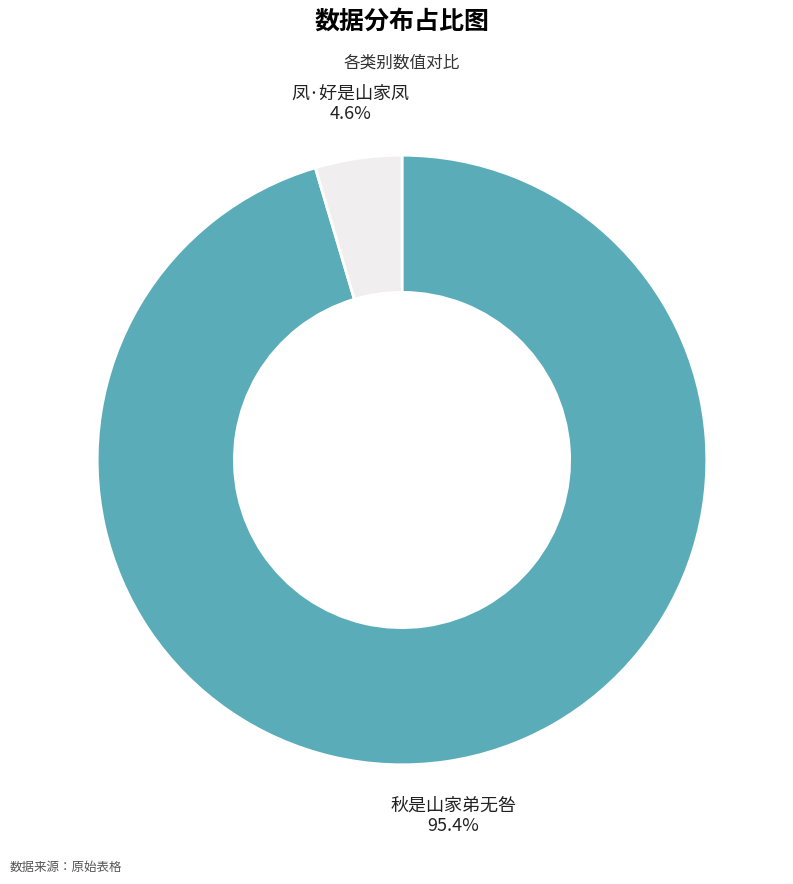

To the nearest percent, what is the average slice percentage?

50%